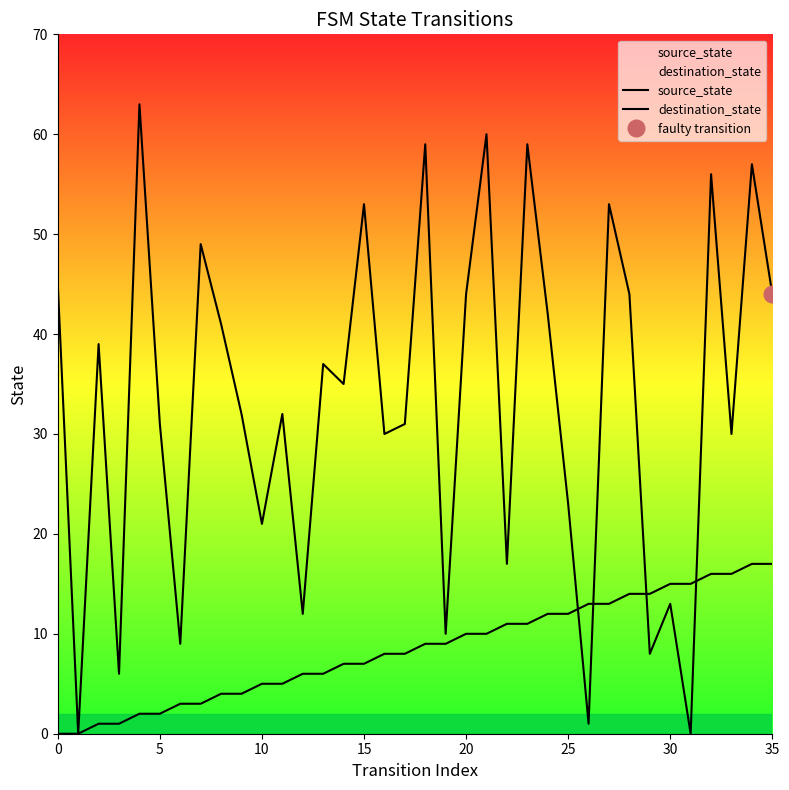

Is it true that destination_state equals 0 at 26?

False